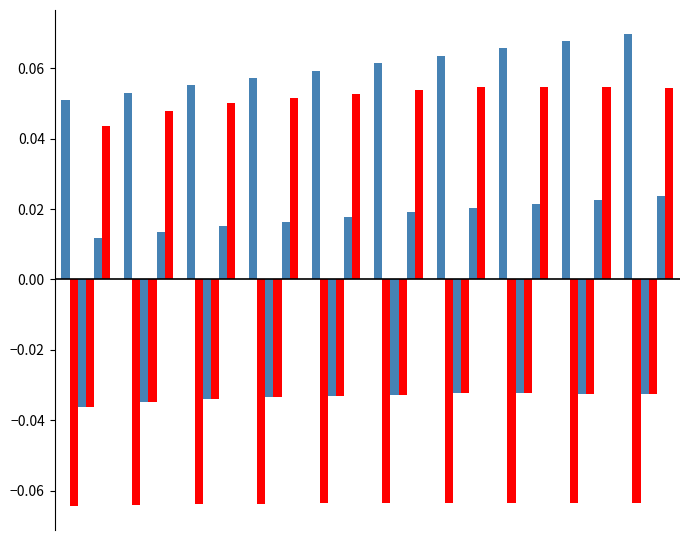

How many groups of bars are there?

10